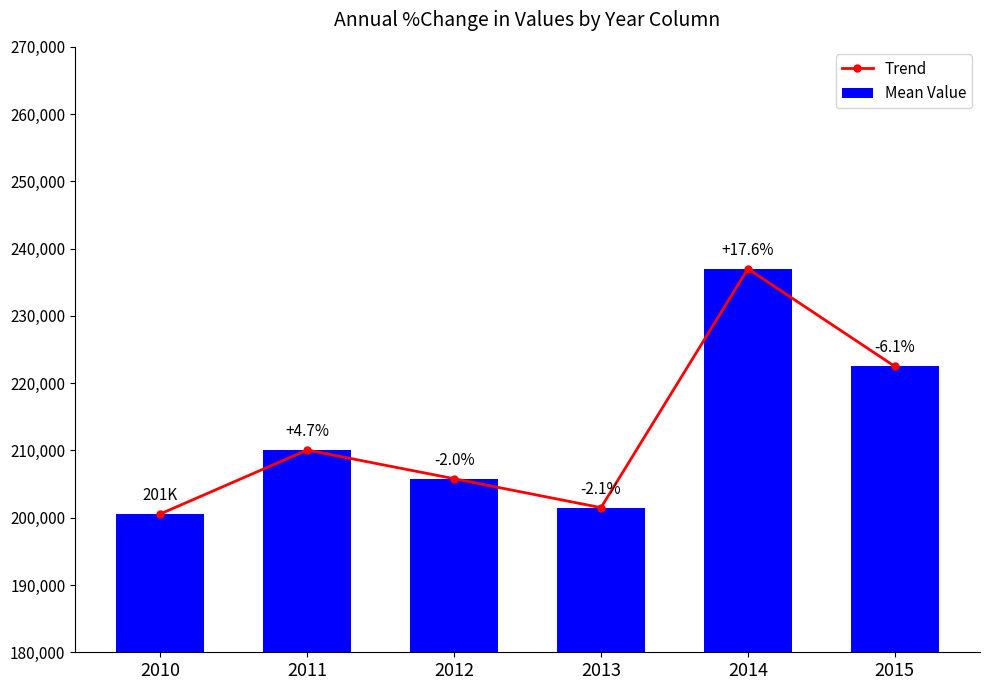

How many groups of bars are there?

6